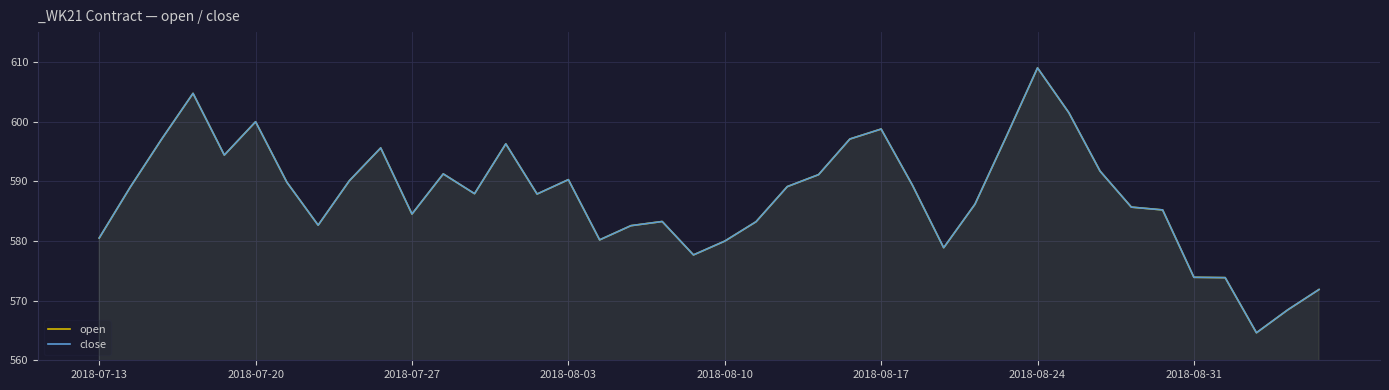

At which category does the chart reach its peak across all series?

2018-08-24